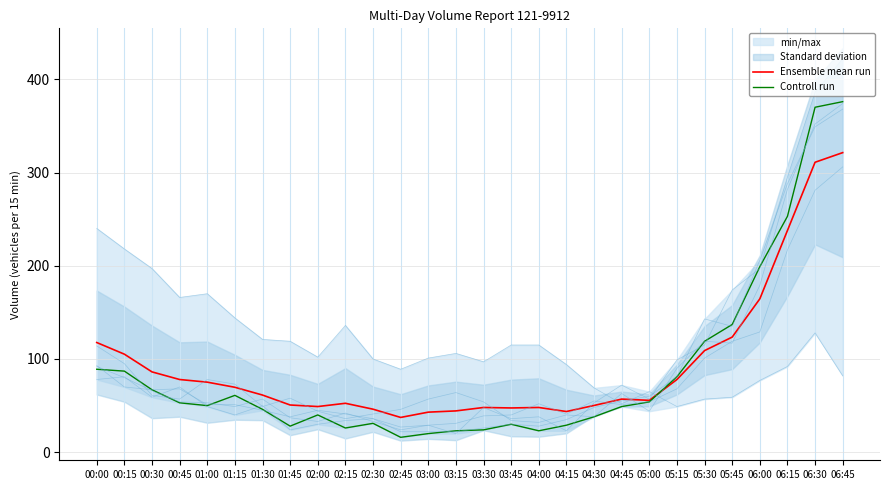

Where does the Controll run series first go above 50?

00:00